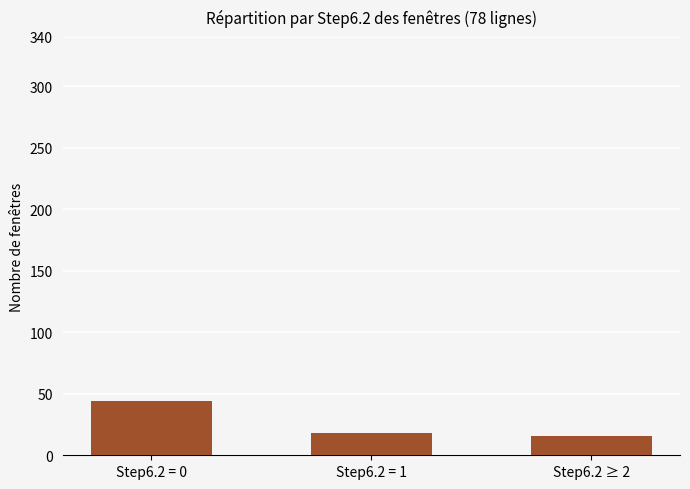

What is the sum of all values?

78